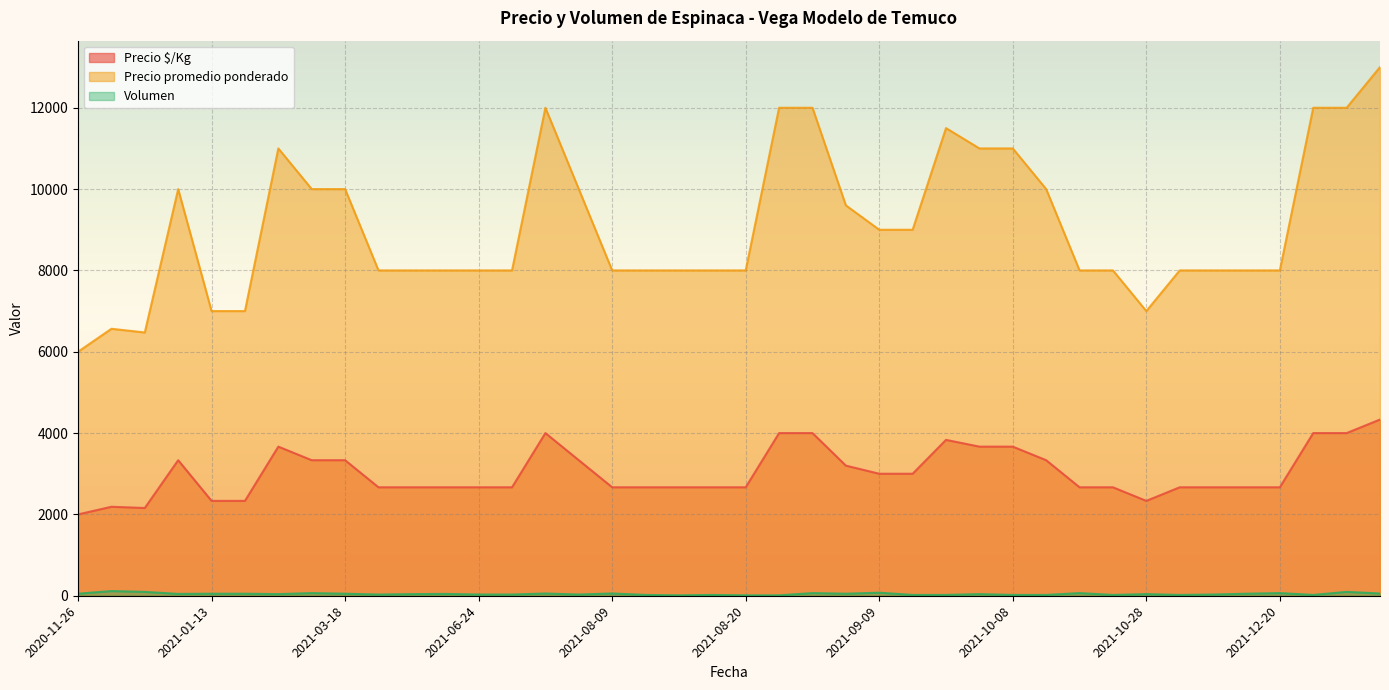

True or false: Precio promedio ponderado has more than 1 points higher than both neighbors.

True